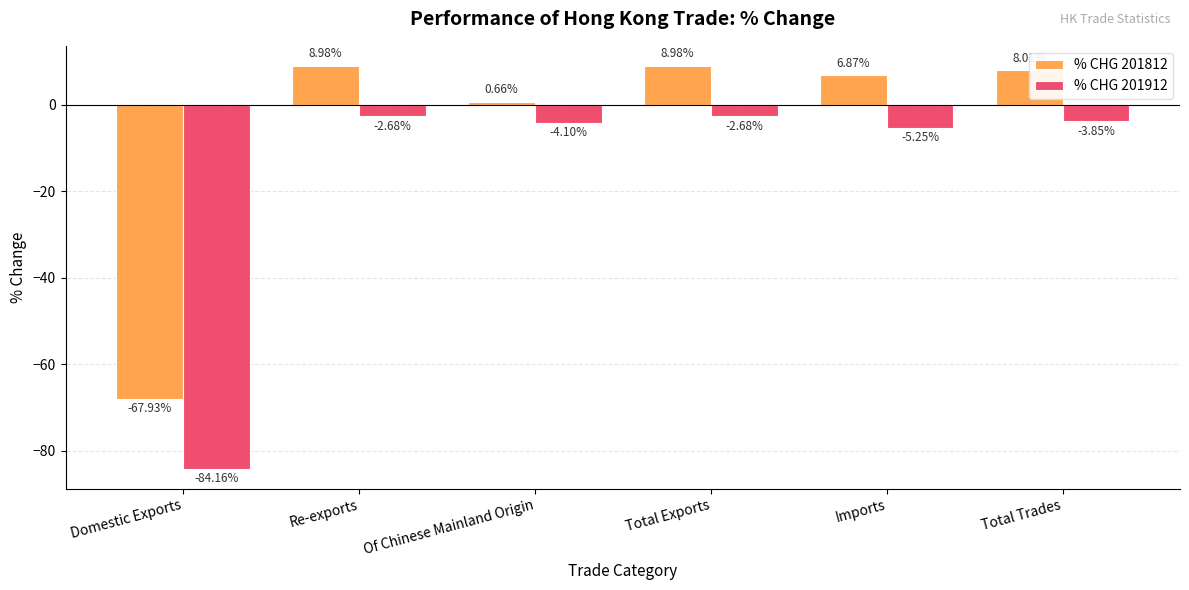

Is it true that % CHG 201812 equals -67.9 at Domestic Exports?

True